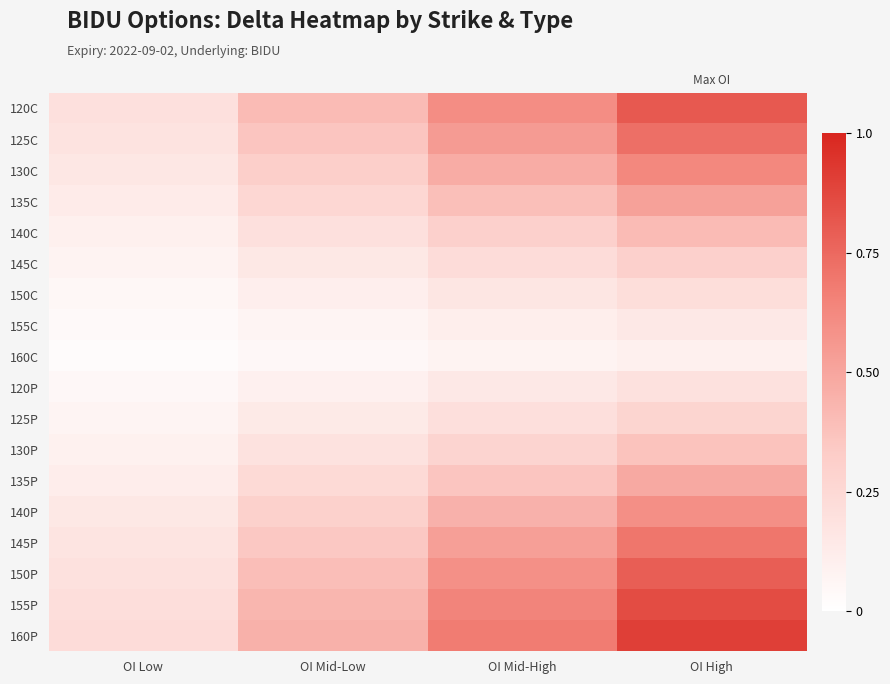

Reading right to left, extract all data points from this chart.

120C: OI High=0.8	OI Mid-High=0.6	OI Mid-Low=0.4	OI Low=0.2
125C: OI High=0.7	OI Mid-High=0.5	OI Mid-Low=0.4	OI Low=0.2
130C: OI High=0.6	OI Mid-High=0.5	OI Mid-Low=0.3	OI Low=0.2
135C: OI High=0.5	OI Mid-High=0.4	OI Mid-Low=0.3	OI Low=0.1
140C: OI High=0.4	OI Mid-High=0.3	OI Mid-Low=0.2	OI Low=0.1
145C: OI High=0.3	OI Mid-High=0.2	OI Mid-Low=0.2	OI Low=0.1
150C: OI High=0.2	OI Mid-High=0.2	OI Mid-Low=0.1	OI Low=0.1
155C: OI High=0.1	OI Mid-High=0.1	OI Mid-Low=0.1	OI Low=0.0
160C: OI High=0.1	OI Mid-High=0.1	OI Mid-Low=0.1	OI Low=0.0
120P: OI High=0.2	OI Mid-High=0.1	OI Mid-Low=0.1	OI Low=0.0
125P: OI High=0.3	OI Mid-High=0.2	OI Mid-Low=0.1	OI Low=0.1
130P: OI High=0.4	OI Mid-High=0.3	OI Mid-Low=0.2	OI Low=0.1
135P: OI High=0.5	OI Mid-High=0.4	OI Mid-Low=0.2	OI Low=0.1
140P: OI High=0.6	OI Mid-High=0.4	OI Mid-Low=0.3	OI Low=0.1
145P: OI High=0.7	OI Mid-High=0.5	OI Mid-Low=0.4	OI Low=0.2
150P: OI High=0.8	OI Mid-High=0.6	OI Mid-Low=0.4	OI Low=0.2
155P: OI High=0.9	OI Mid-High=0.6	OI Mid-Low=0.4	OI Low=0.2
160P: OI High=0.9	OI Mid-High=0.7	OI Mid-Low=0.5	OI Low=0.2